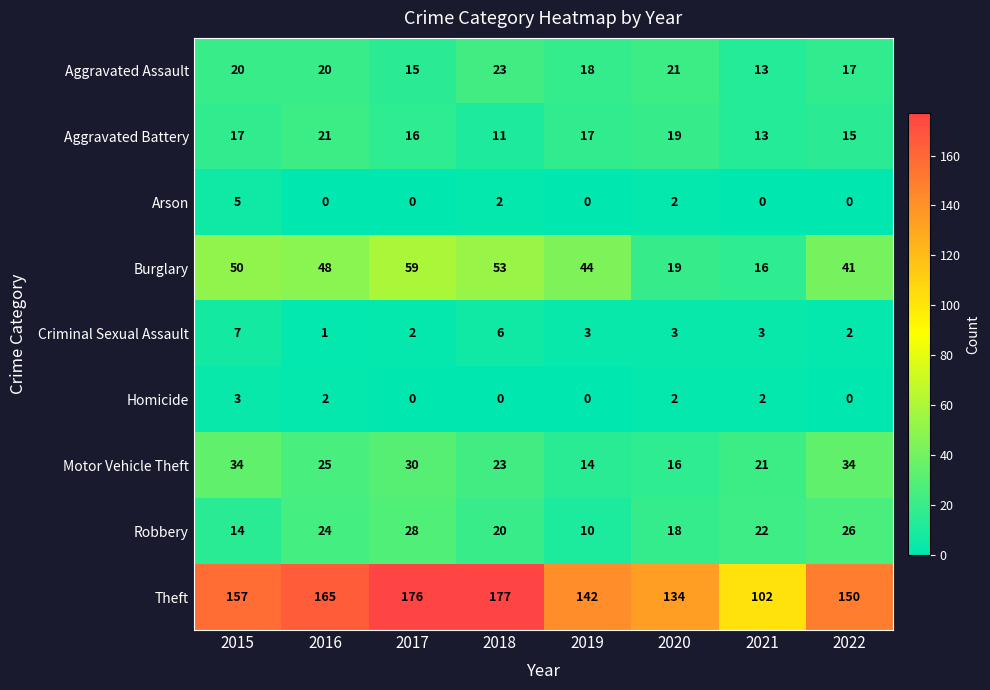

What is the maximum value shown in the chart?

177